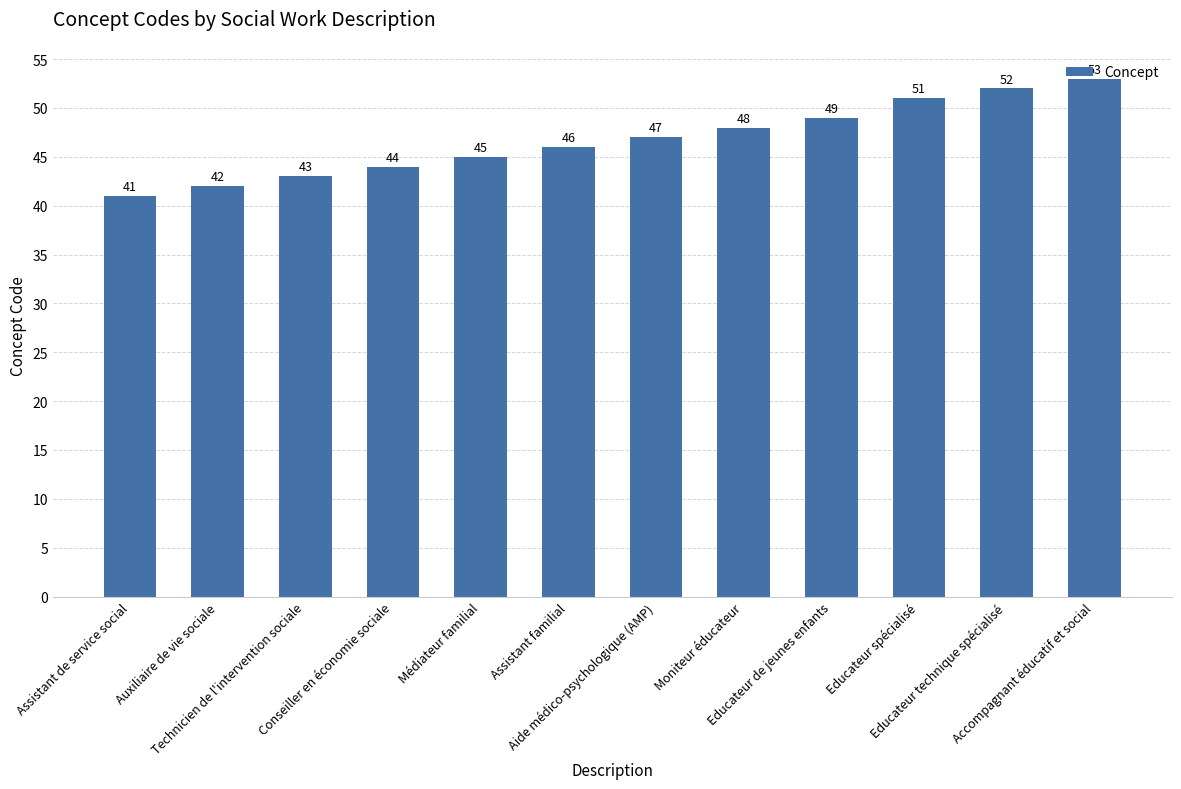

What is the change in value from Technicien de l'intervention sociale to Médiateur familial?

+2